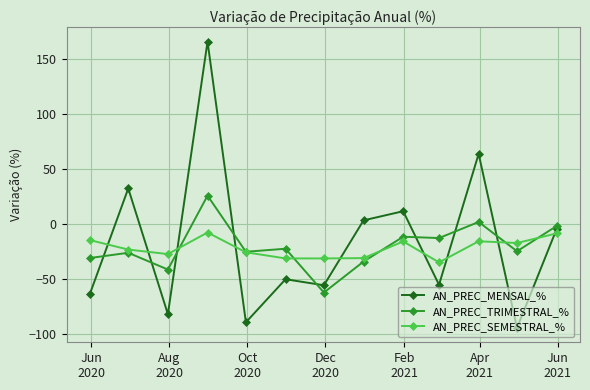

What is the maximum value for AN_PREC_TRIMESTRAL_%?

25.8